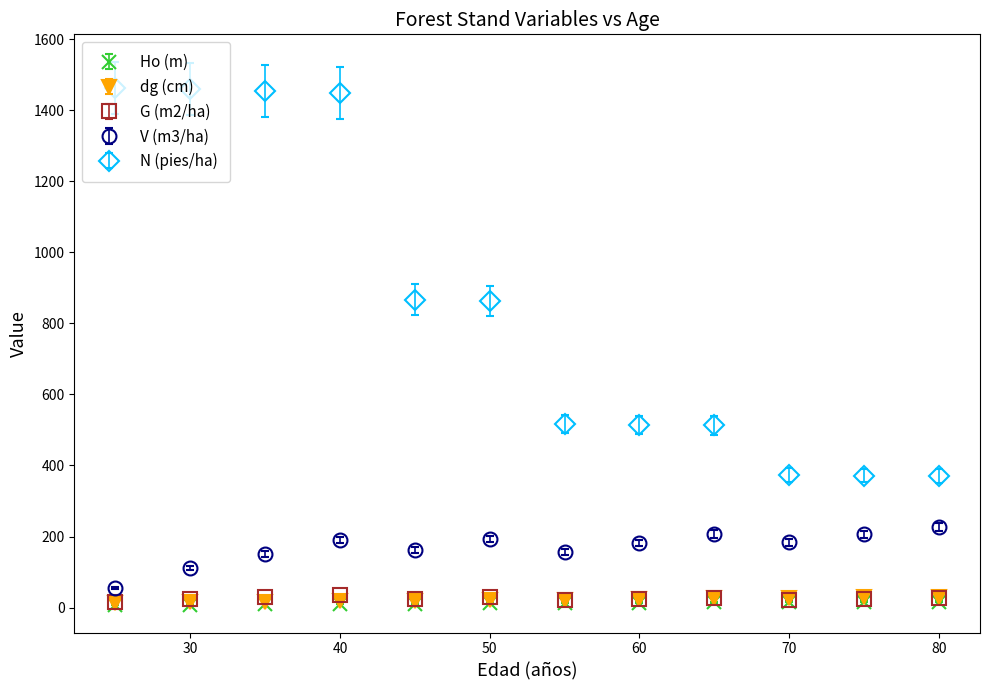

At how many categories does at least one series exceed 1229?

4